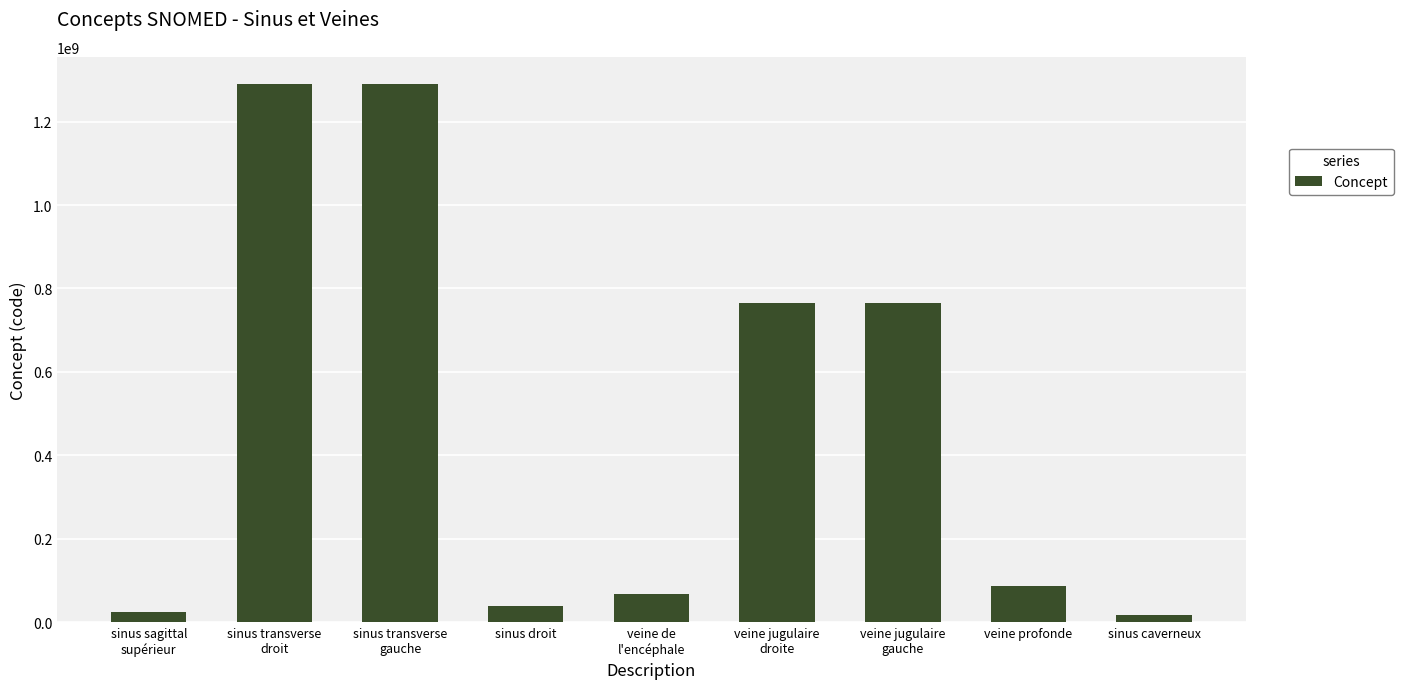

What is the label of the 8th bar from the left?

veine profonde